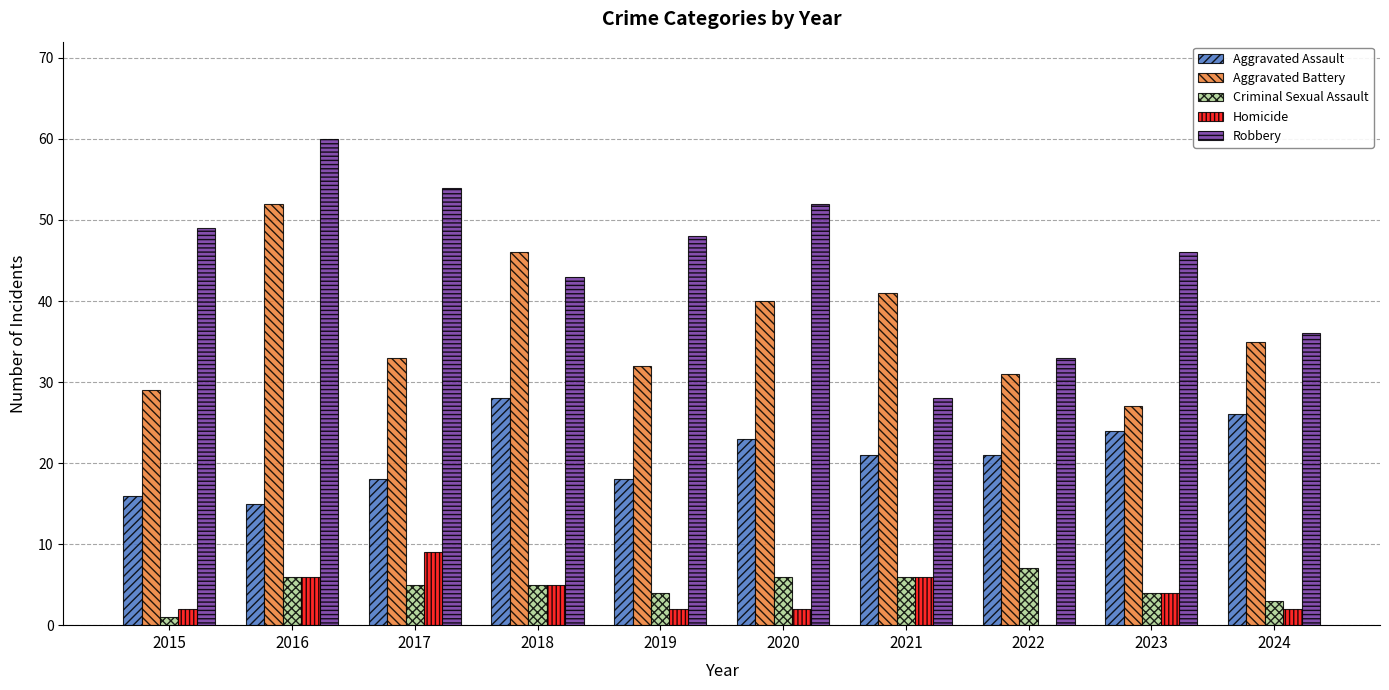

What is the difference between the Criminal Sexual Assault values at 2016 and 2018?

1